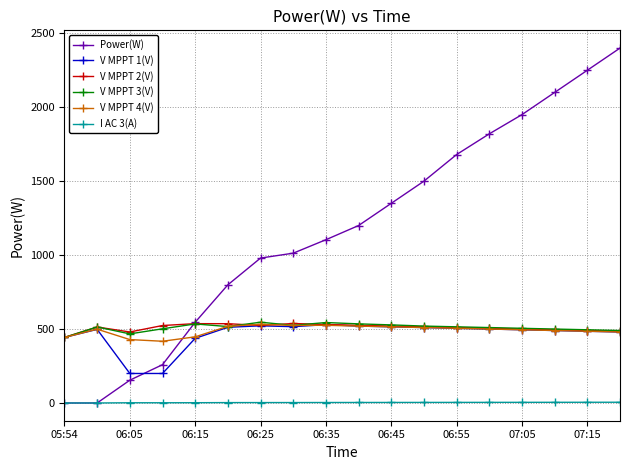

How many lines are shown in the chart?

6